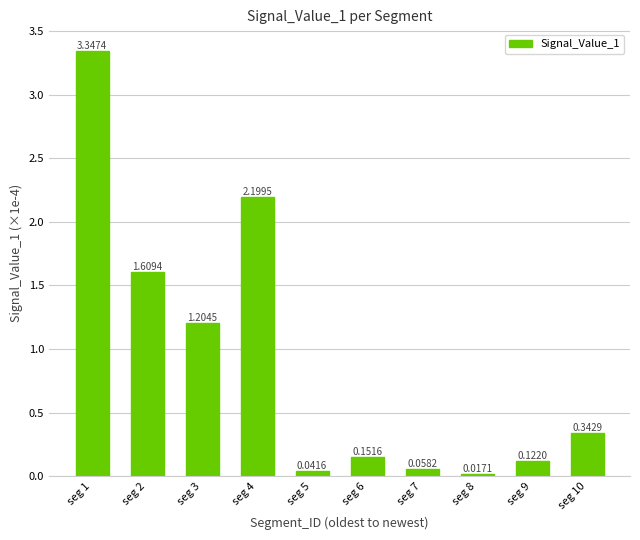

What is the average value?

0.9